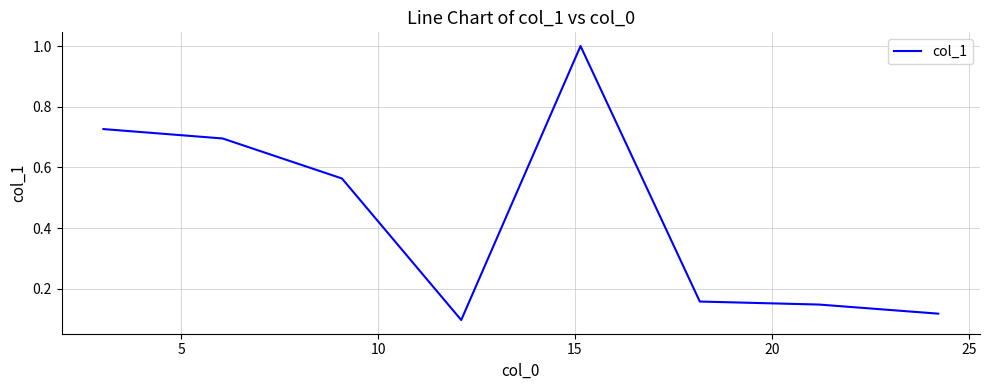

What is the difference between the maximum and minimum values?

0.9